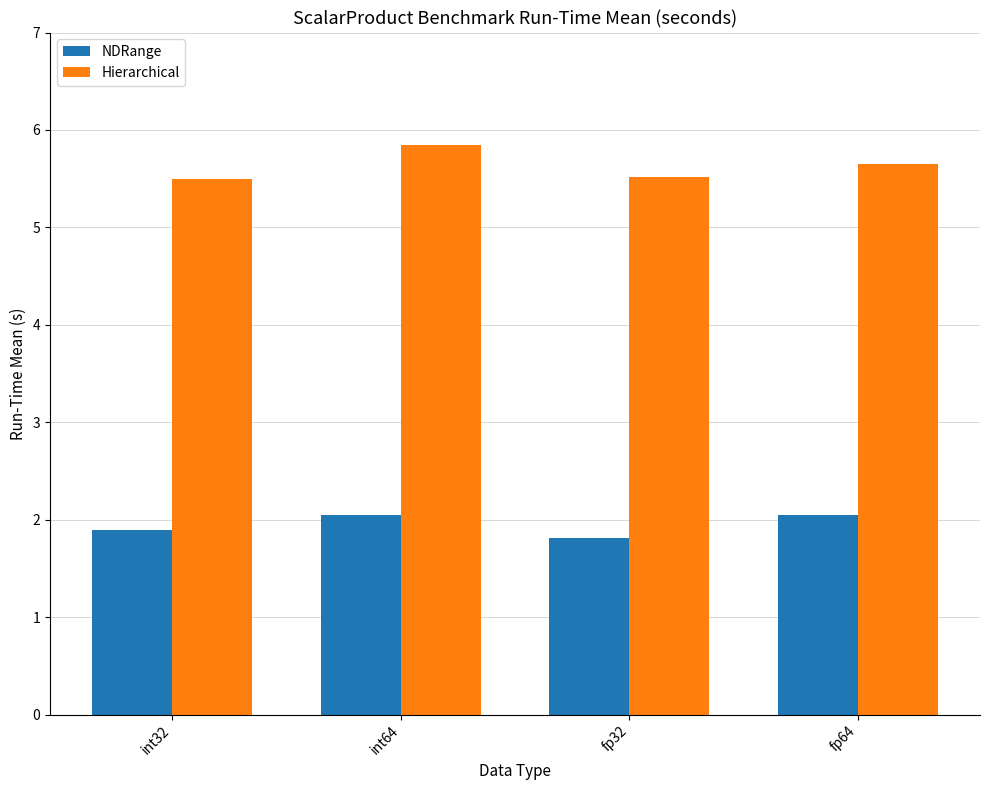

What value does the Hierarchical series have at int64?

5.8